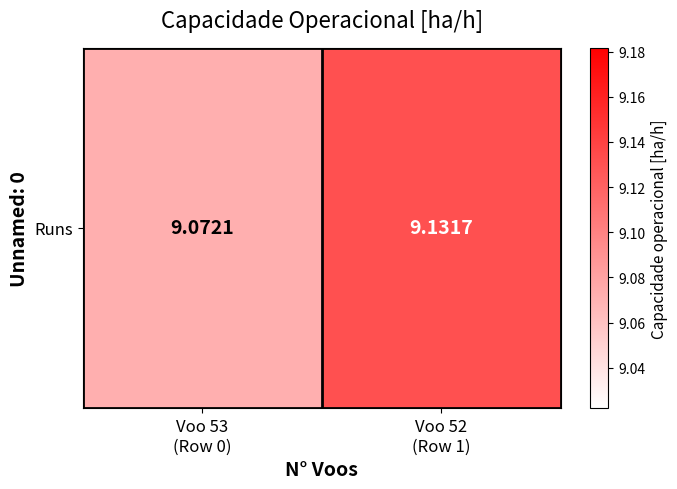

What is the sum of the values at Voo 53
(Row 0) and Voo 52
(Row 1)?

18.2